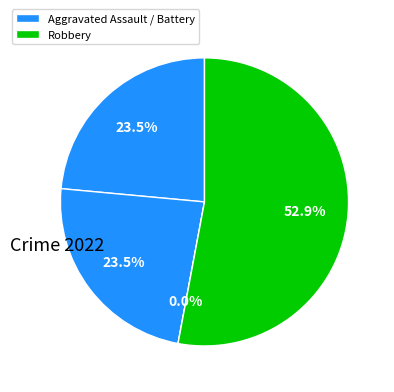

How many segments does this pie chart have?

4